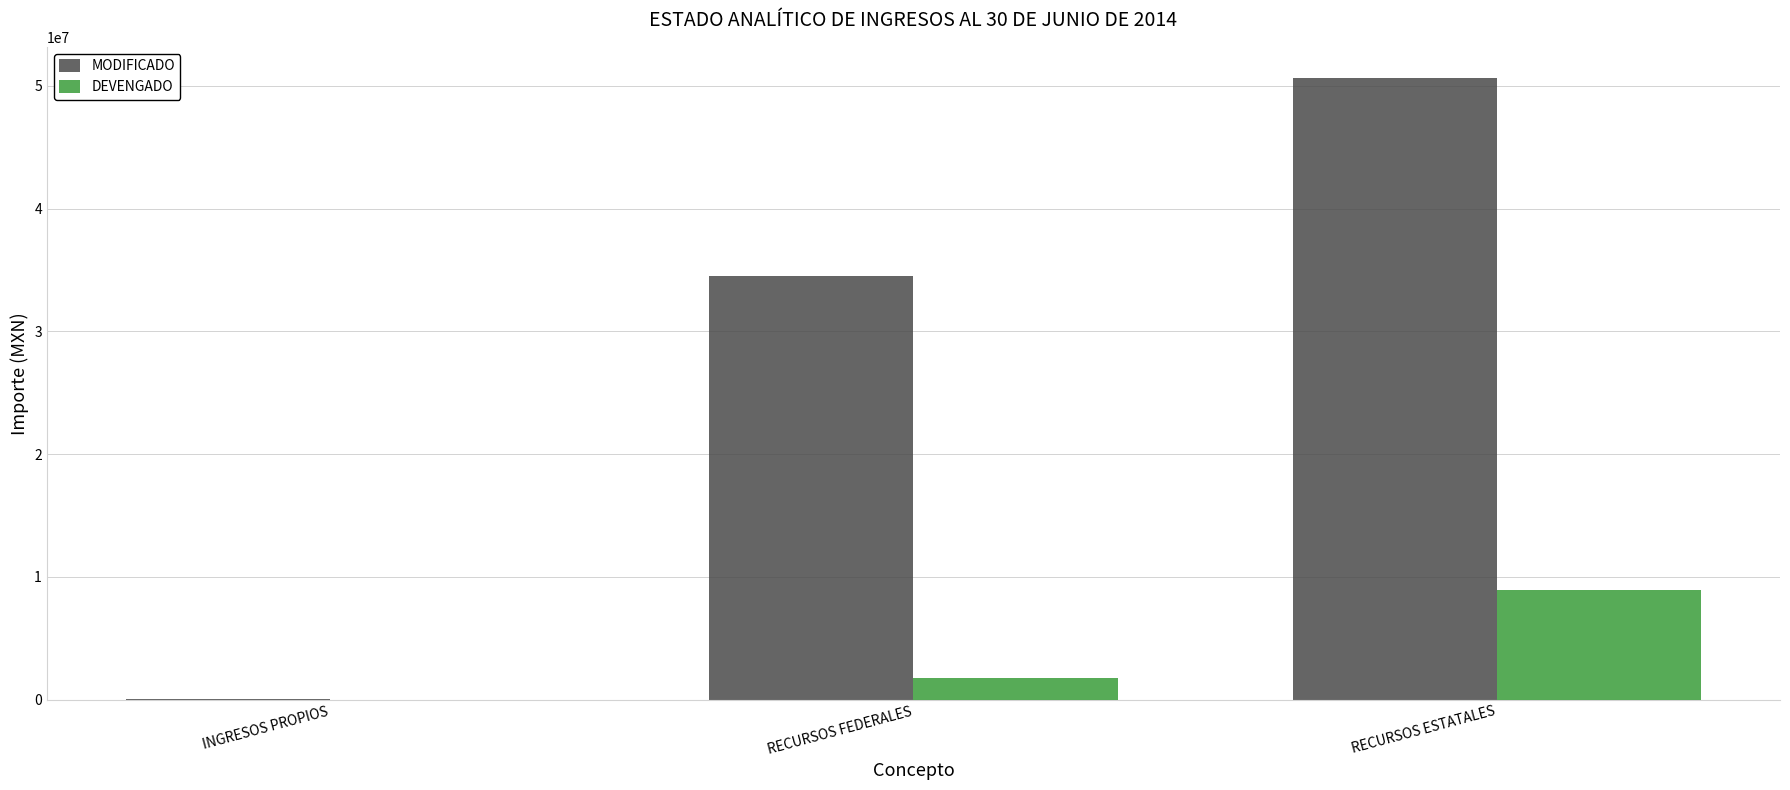

What value does the DEVENGADO series have at RECURSOS ESTATALES?

8913127.2